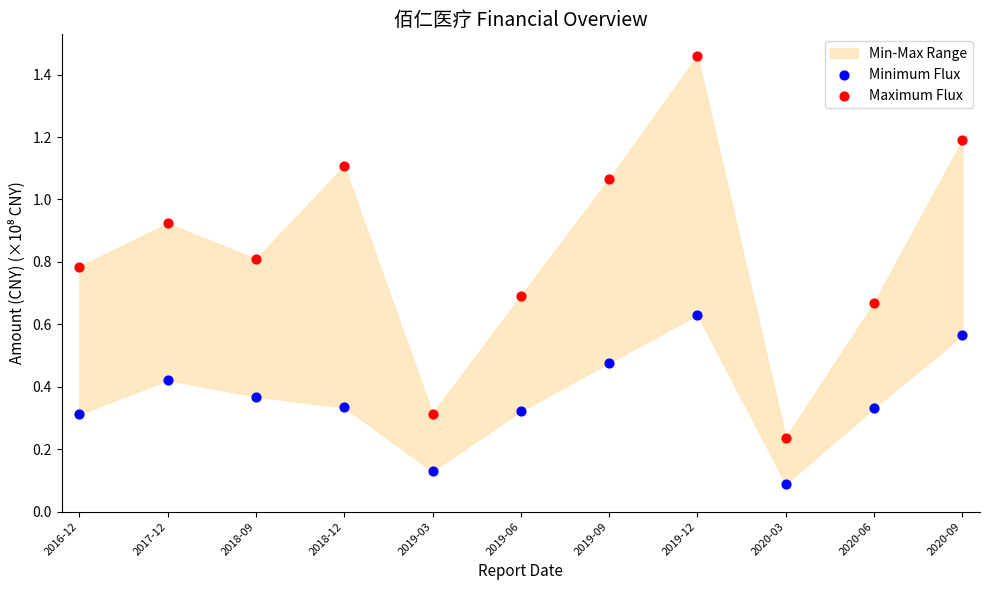

Which series contains the highest Y value?

Maximum Flux